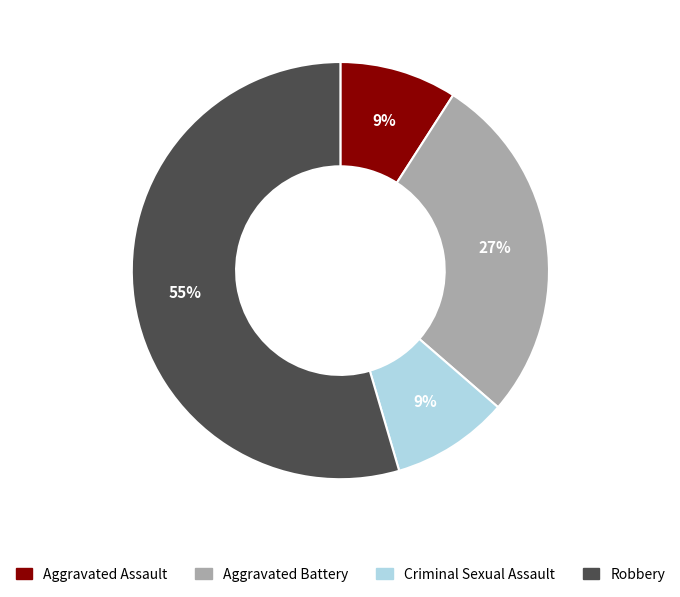

Between Robbery and Aggravated Battery, which is larger?

Robbery